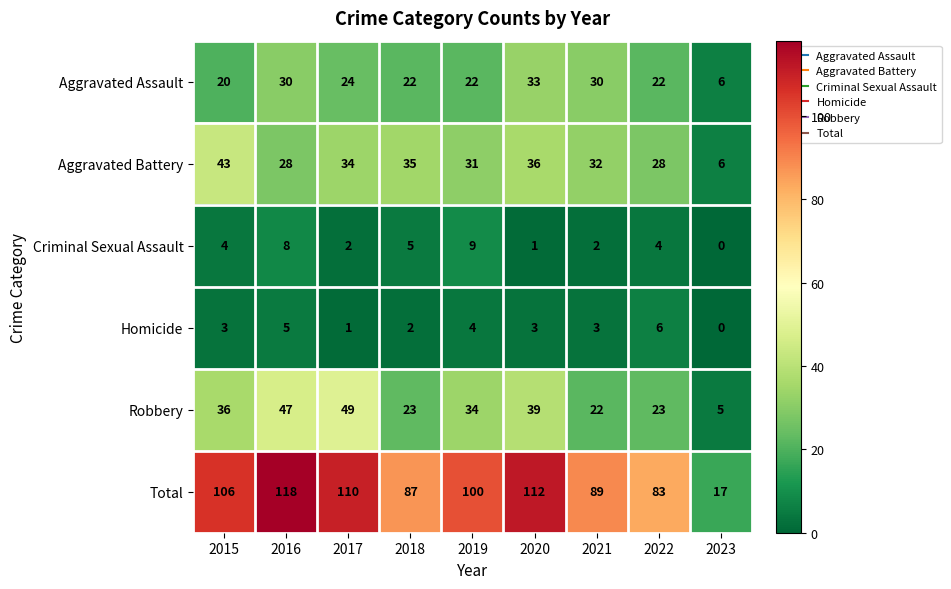

What is the difference between the Robbery values at 2020 and 2017?

10